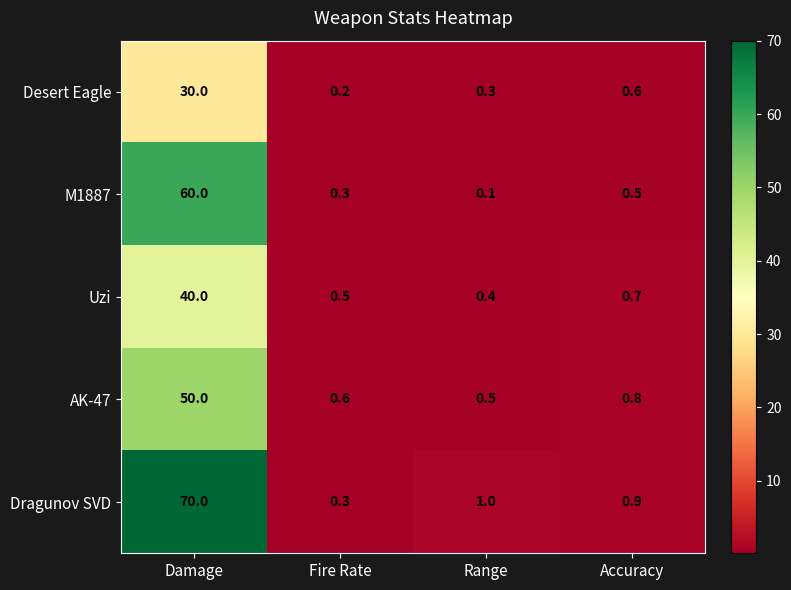

What is the greatest value displayed?

70.0